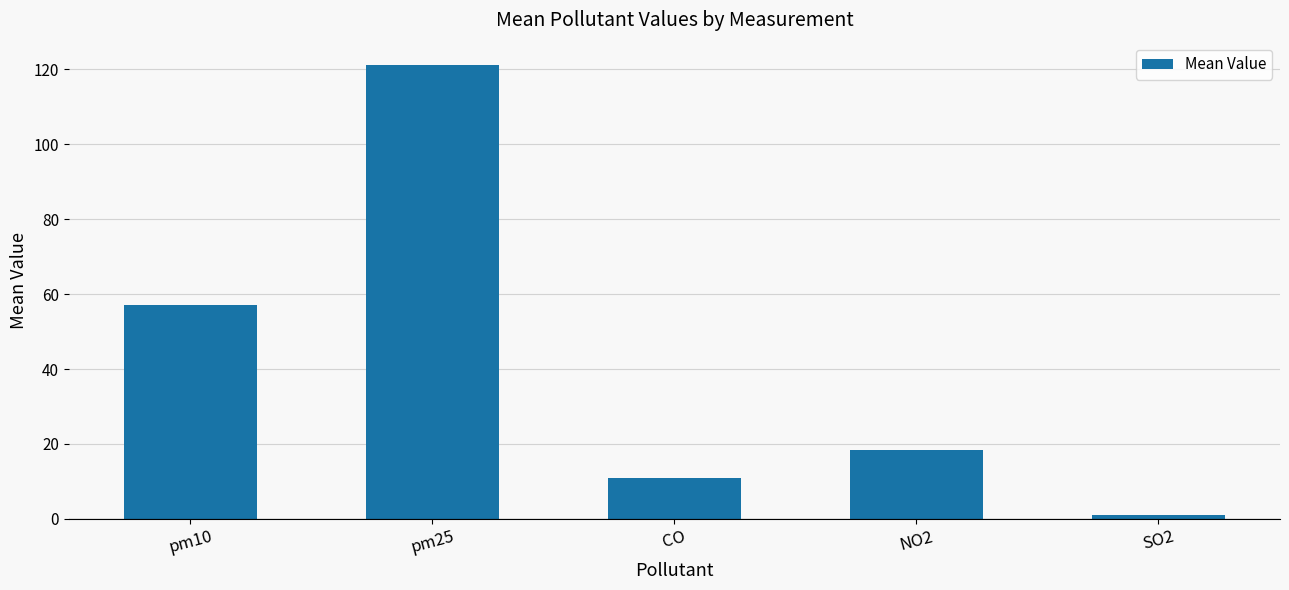

Reading left to right, extract all data points from this chart.

57.0	121.1	10.8	18.5	1.1